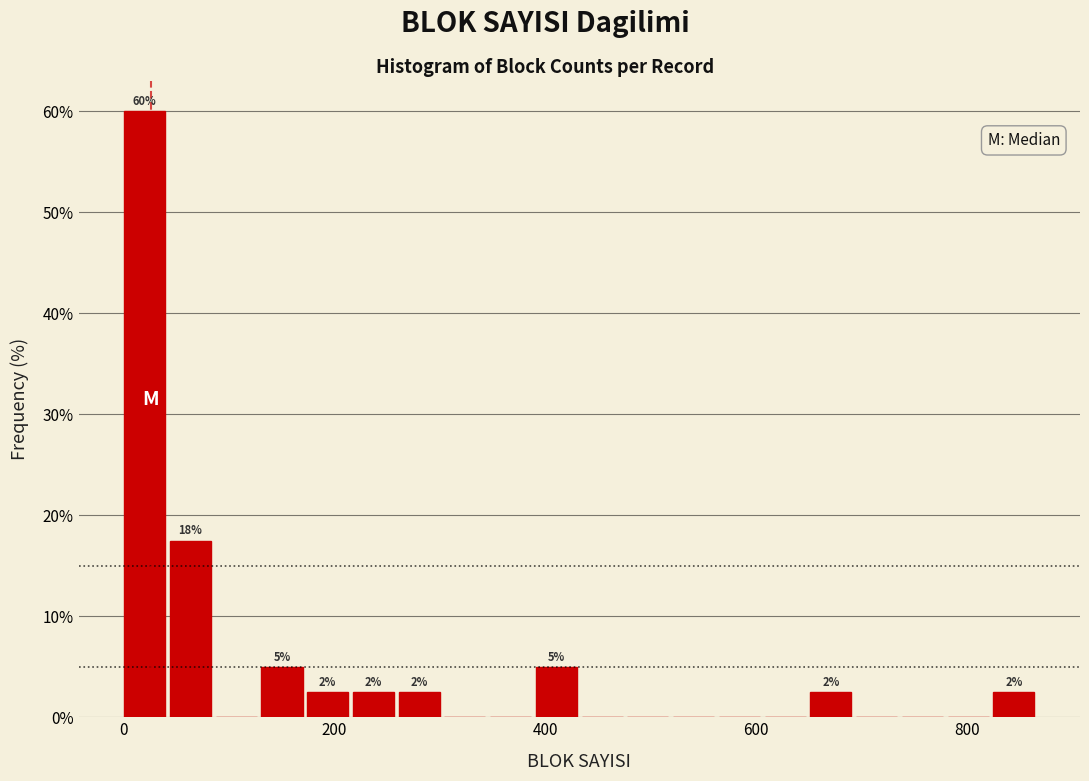

Around what value on the x-axis is the tallest bar? Give the approximate position of its centre, as read against the axis.

20